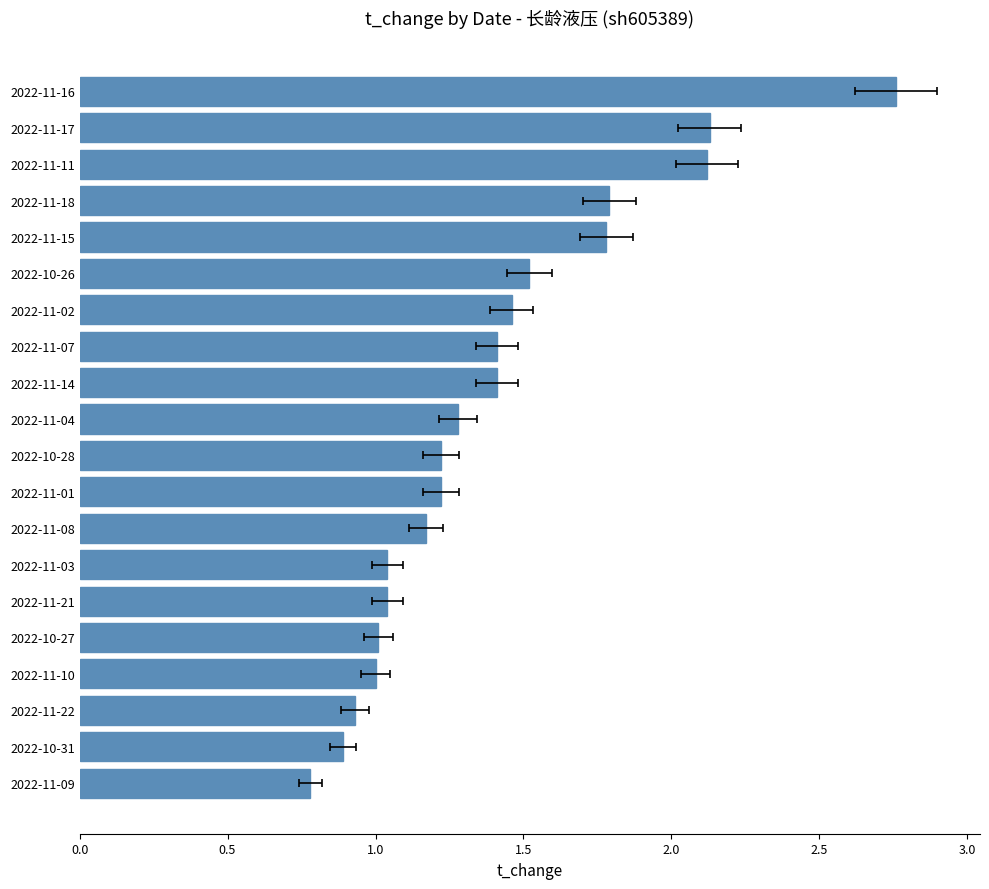

What position from the left is 2022-11-09?

1